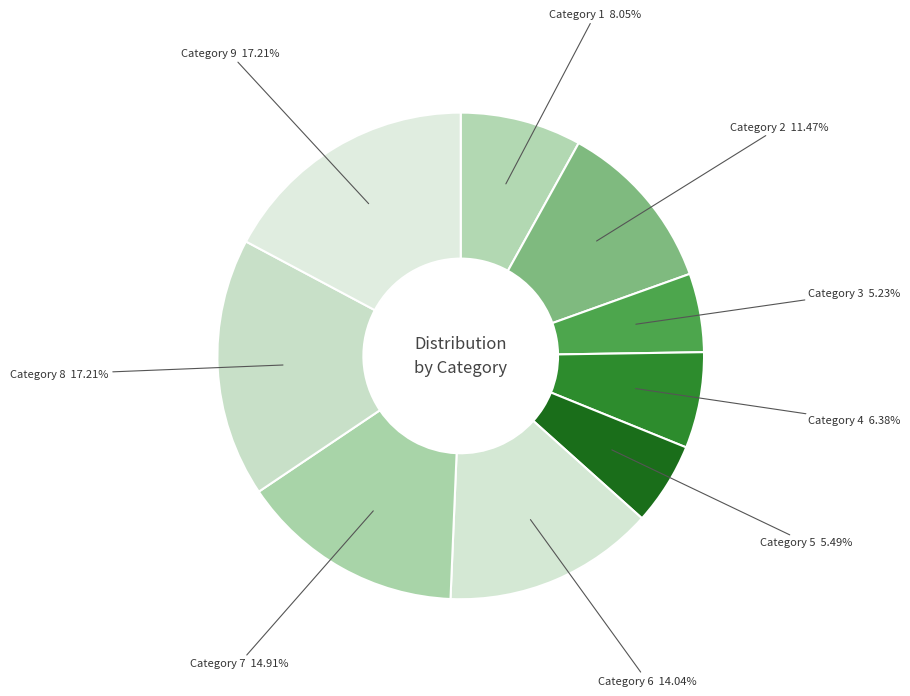

Does any single category account for the majority?

No